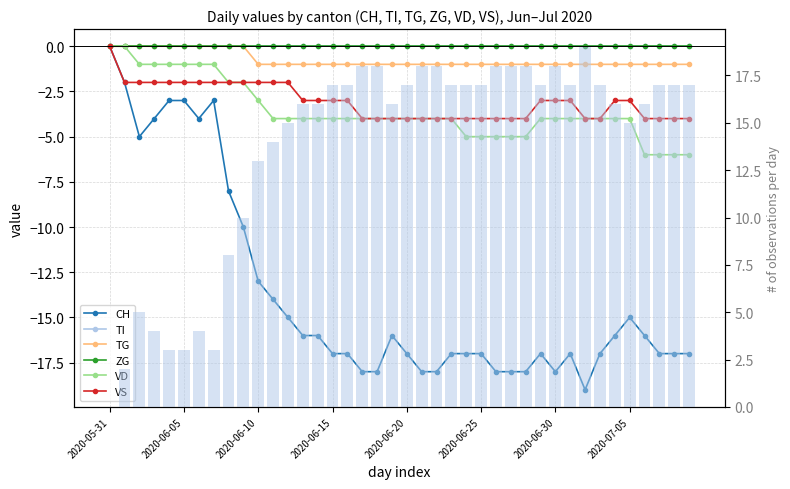

How many categories are shown in the chart?

40